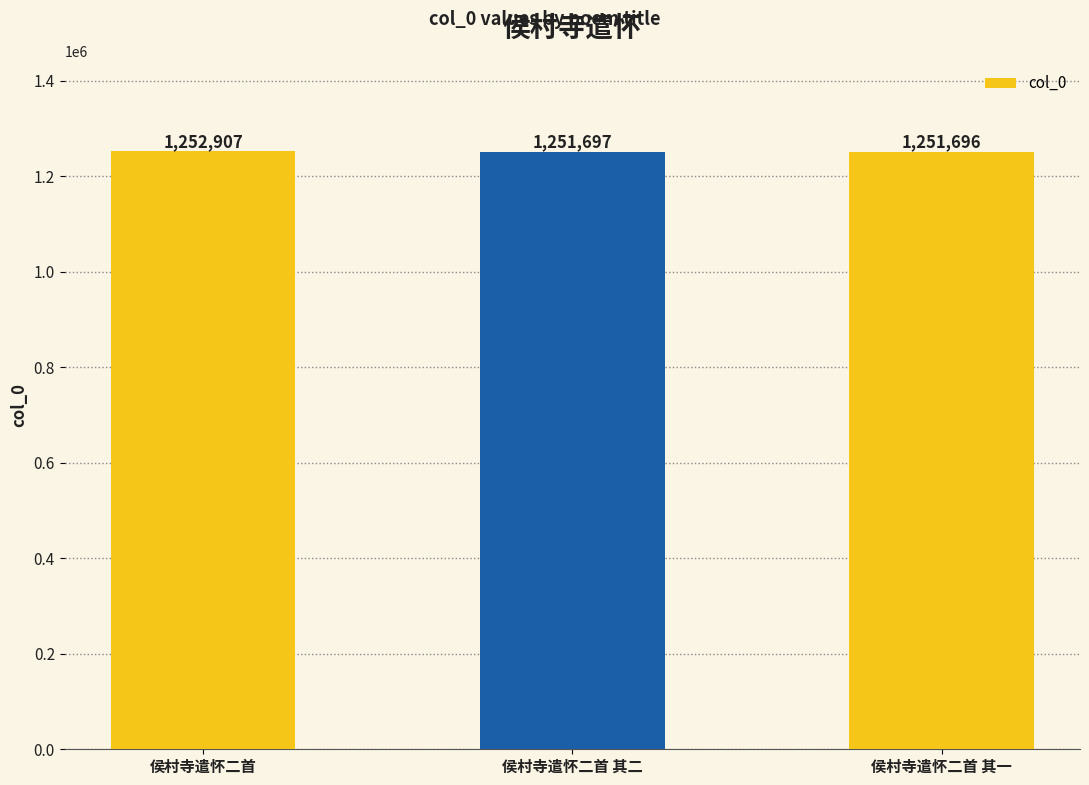

How many series are shown in this chart?

1